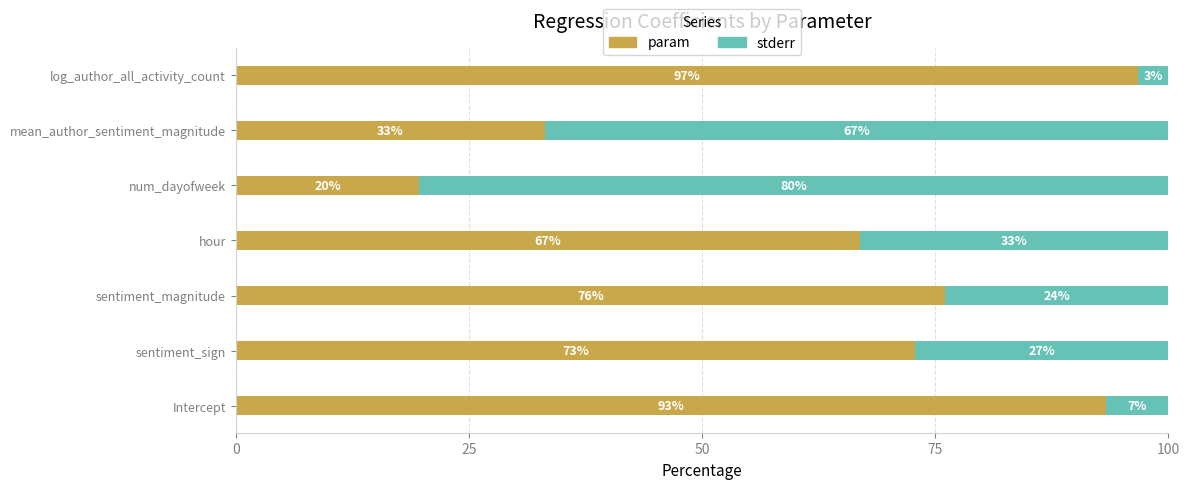

What is the highest value of the param series?

96.7